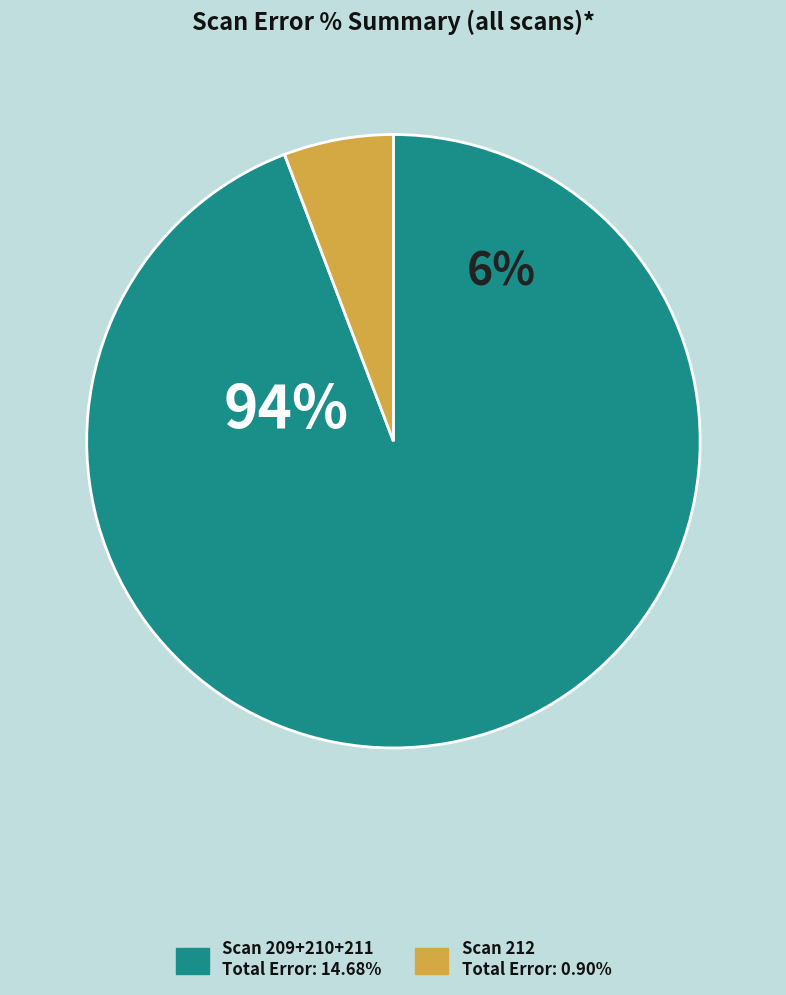

Which has a higher value, 211 or 212?

211